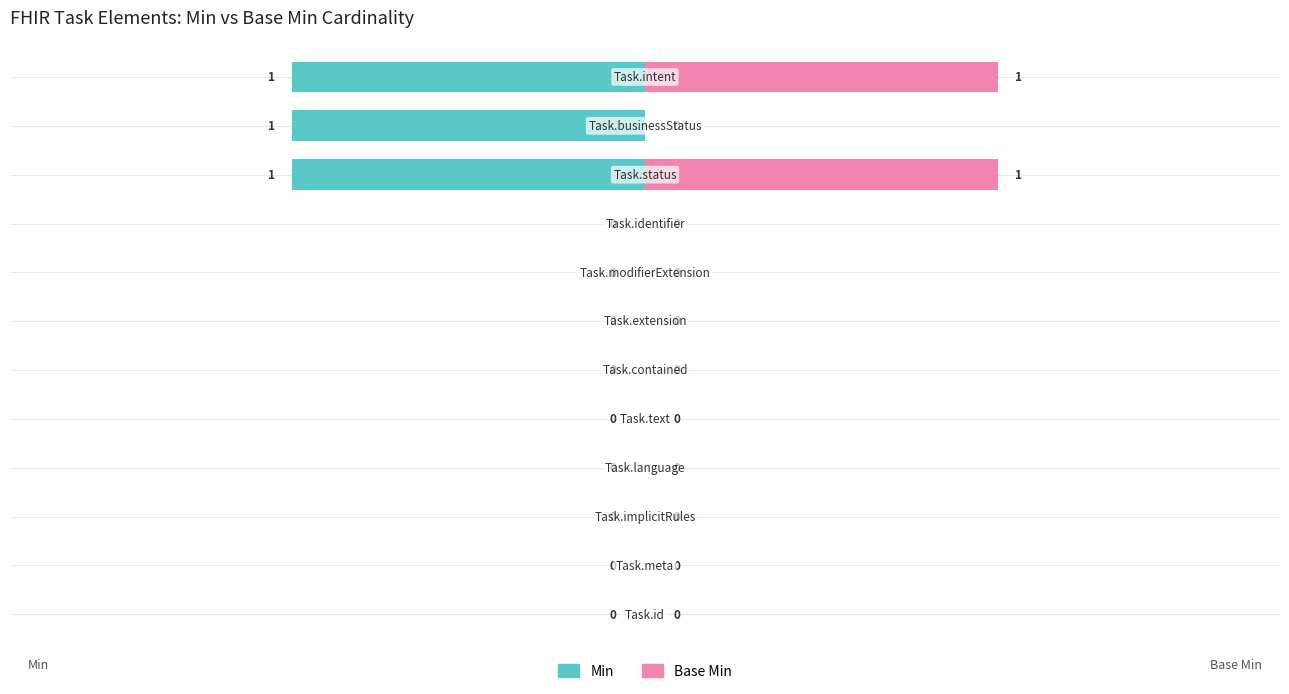

How many bars are there in total?

24